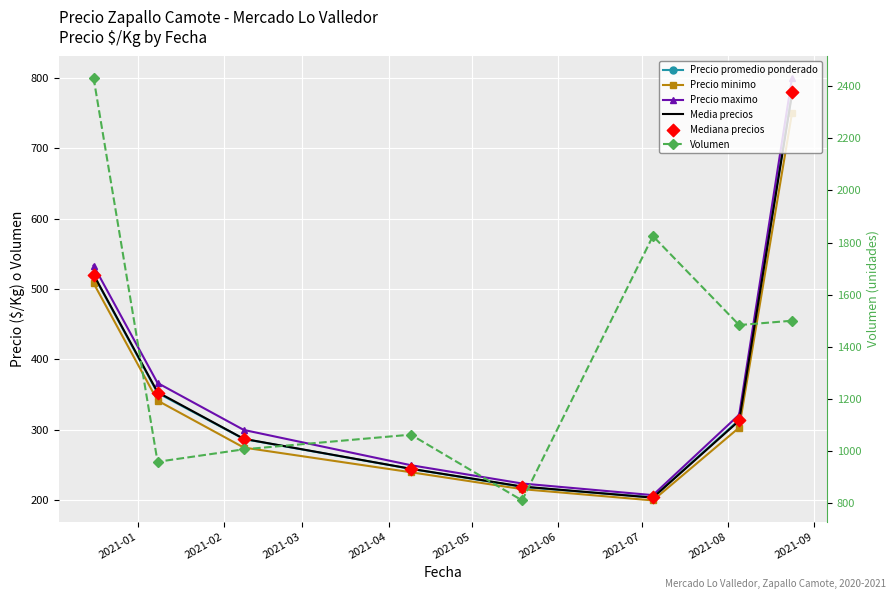

Is the value of Mediana precios at 2021-08 greater than the value of Precio promedio ponderado at 2021-05?

Yes